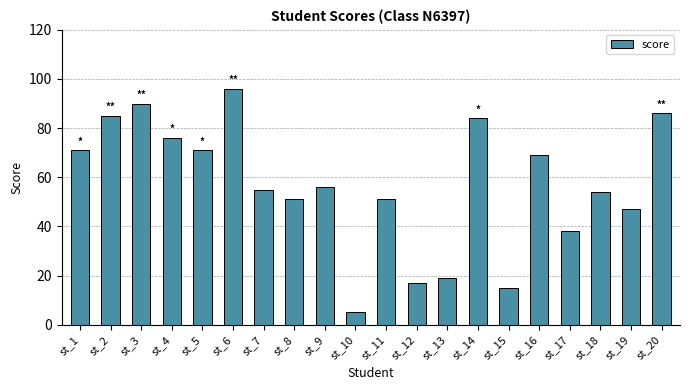

Are the bars grouped side by side (vs. stacked)?

No